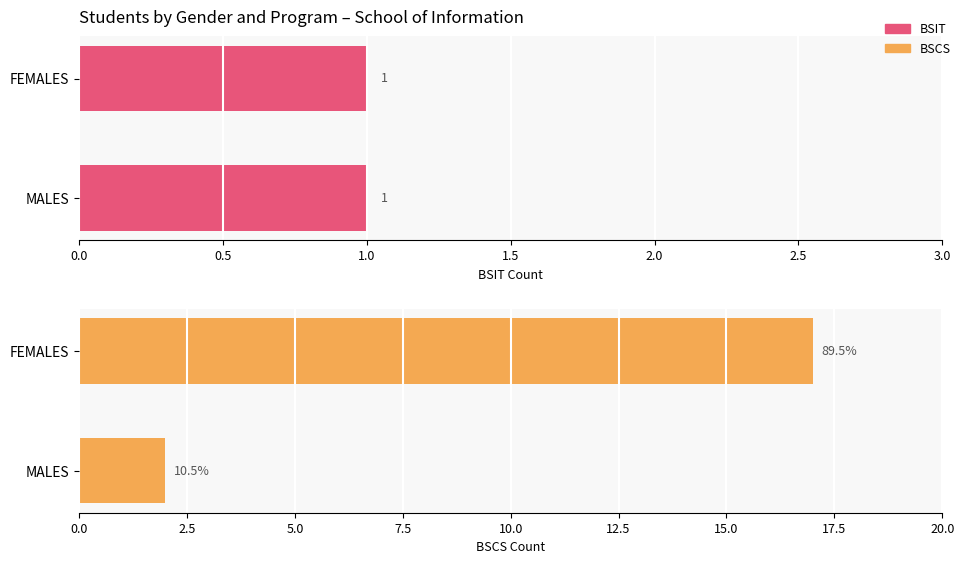

Between 0.0 and 0.5, which series saw the biggest shift?

BSCS